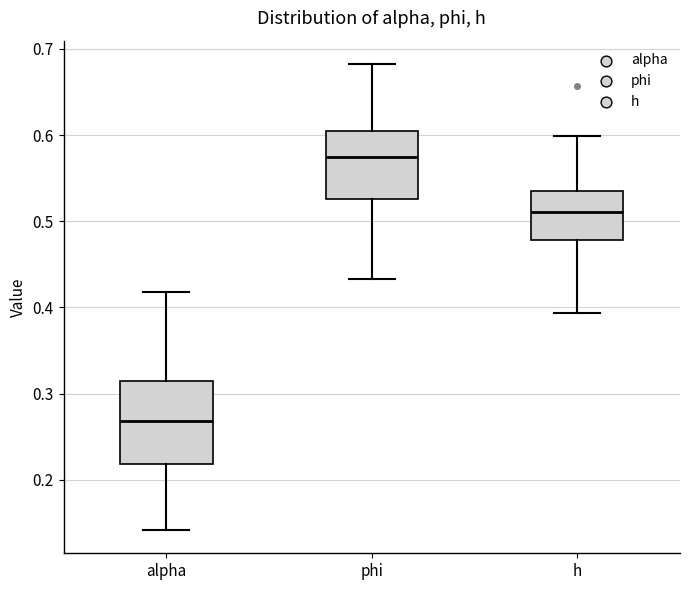

Where is the lower edge of the box for alpha on the y-axis? The values are not printed on the chart, so give them approximately, as read against the axis.

0.22